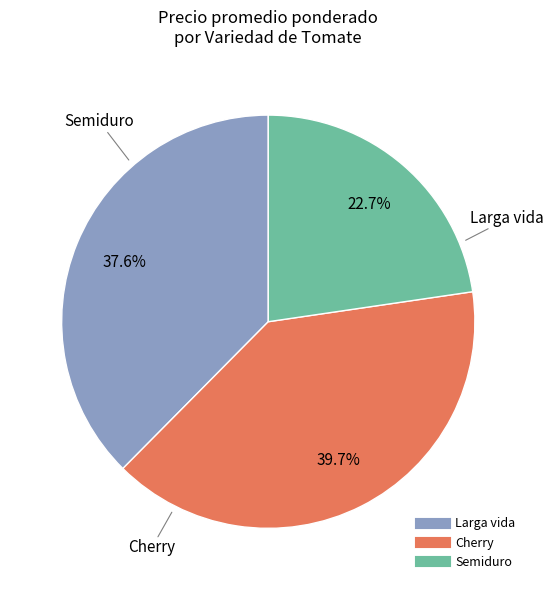

To the nearest percent, what portion does Larga vida represent?

38%